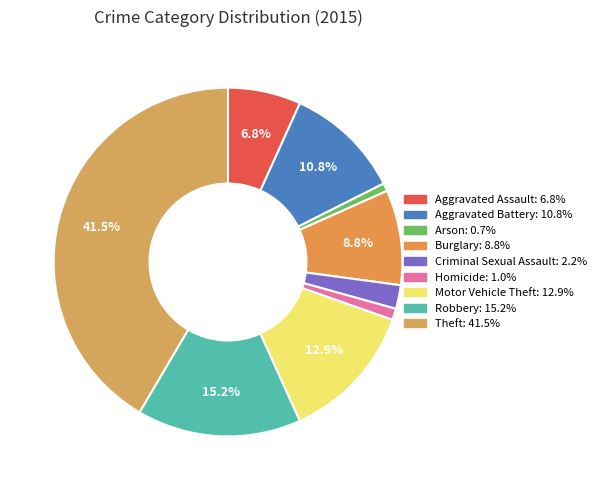

Does Theft account for over 50% of the chart?

No